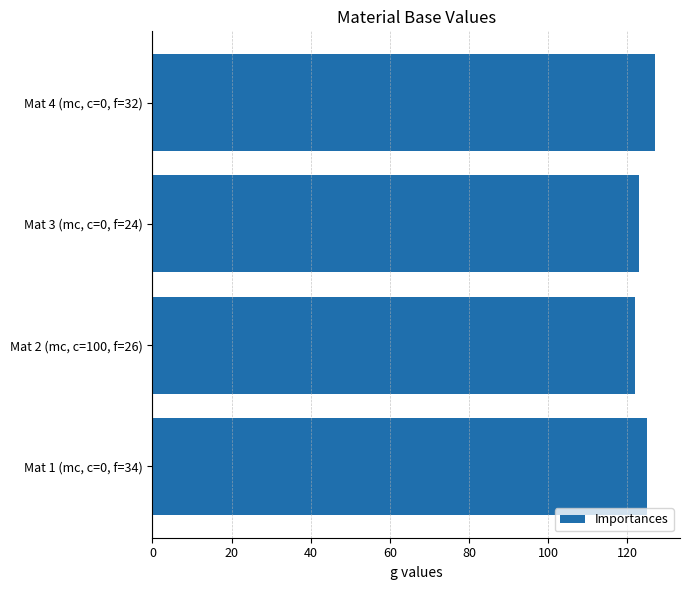

What is the smallest value displayed?

122